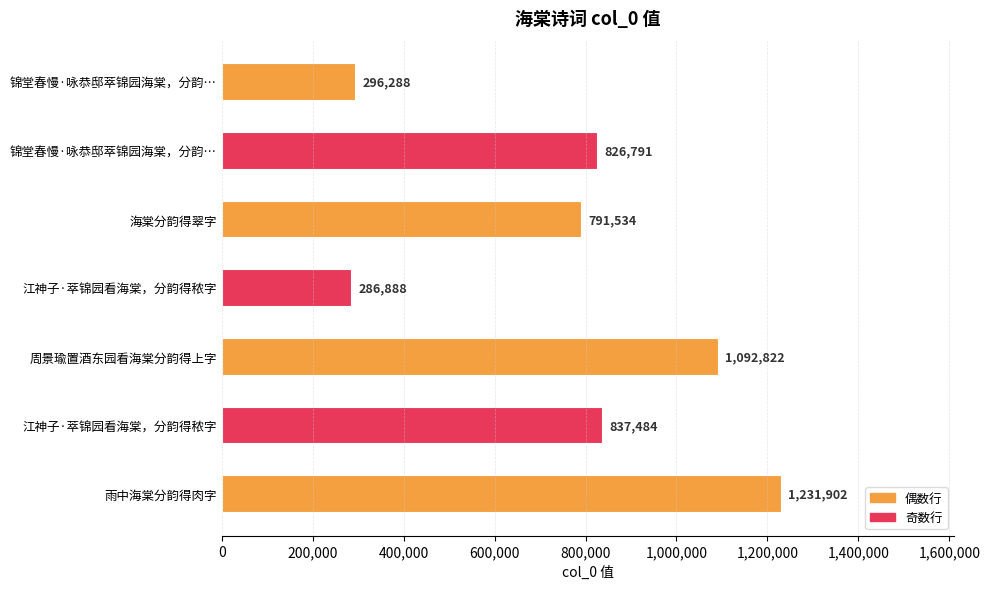

What is the change in value from 海棠分韵得翠字 to 江神子·萃锦园看海棠，分韵得秾字?

-504646